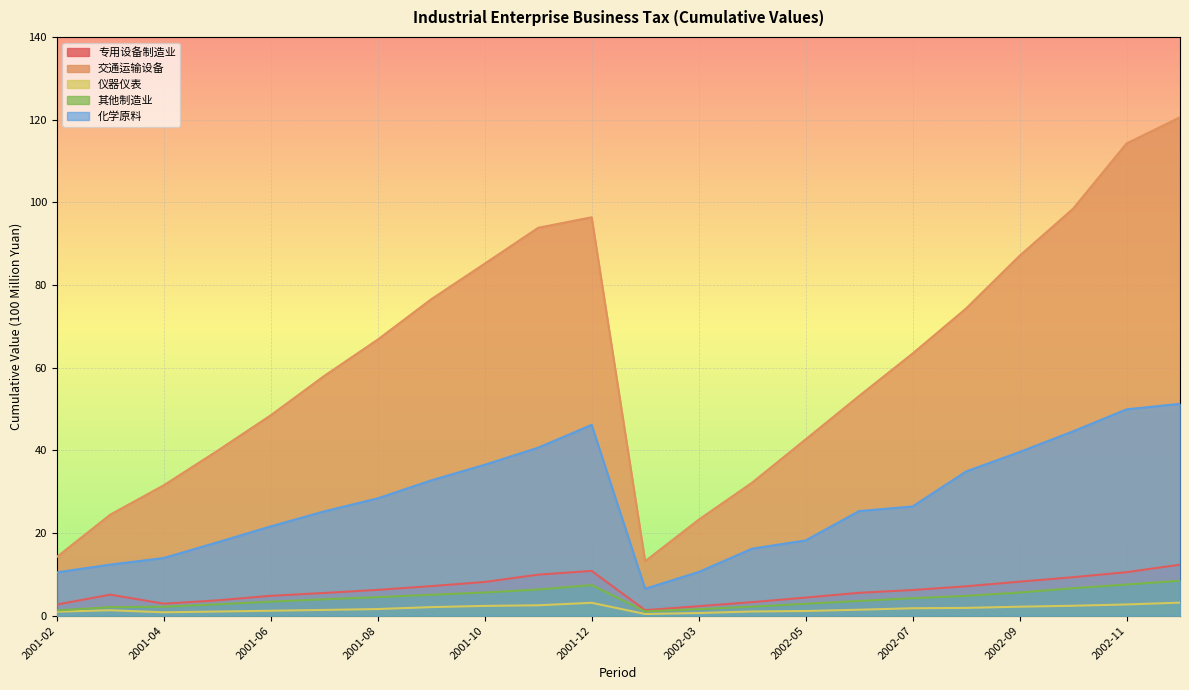

Reading right to left, what are all the values shown in this chart?

专用设备制造业_累计值: 12.3	10.5	9.3	8.2	7.1	6.2	5.5	4.4	3.3	2.3	1.3	10.8	9.9	8.2	7.1	6.2	5.5	4.8	3.7	2.9	5.1	2.7
交通运输设备_累计值: 120.6	114.2	98.4	87.0	74.3	63.4	53.1	42.6	32.2	23.2	13.2	96.4	93.8	85.2	76.5	66.8	58.0	48.5	39.9	31.5	24.4	14.2
仪器仪表_累计值: 3.1	2.7	2.4	2.2	1.9	1.8	1.4	1.1	1.0	0.6	0.4	3.1	2.5	2.4	2.1	1.6	1.4	1.2	1.0	0.8	1.3	1.0
其他制造业_累计值: 8.4	7.5	6.6	5.6	4.8	4.2	3.6	2.9	2.2	1.6	1.0	7.4	6.3	5.6	5.1	4.5	4.0	3.4	2.7	2.2	2.1	1.3
化学原料_累计值: 51.2	49.9	44.6	39.6	34.9	26.4	25.3	18.2	16.2	10.6	6.5	46.1	40.6	36.5	32.7	28.4	25.2	21.6	17.7	13.9	12.3	10.5